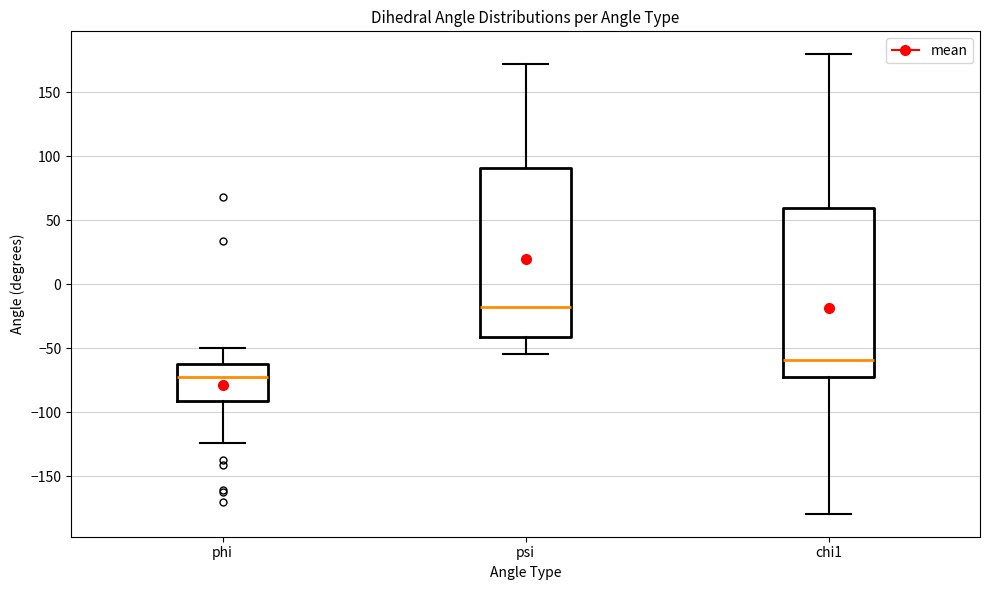

Where does the upper whisker of the box for phi end on the y-axis? The values are not printed on the chart, so give them approximately, as read against the axis.

-50